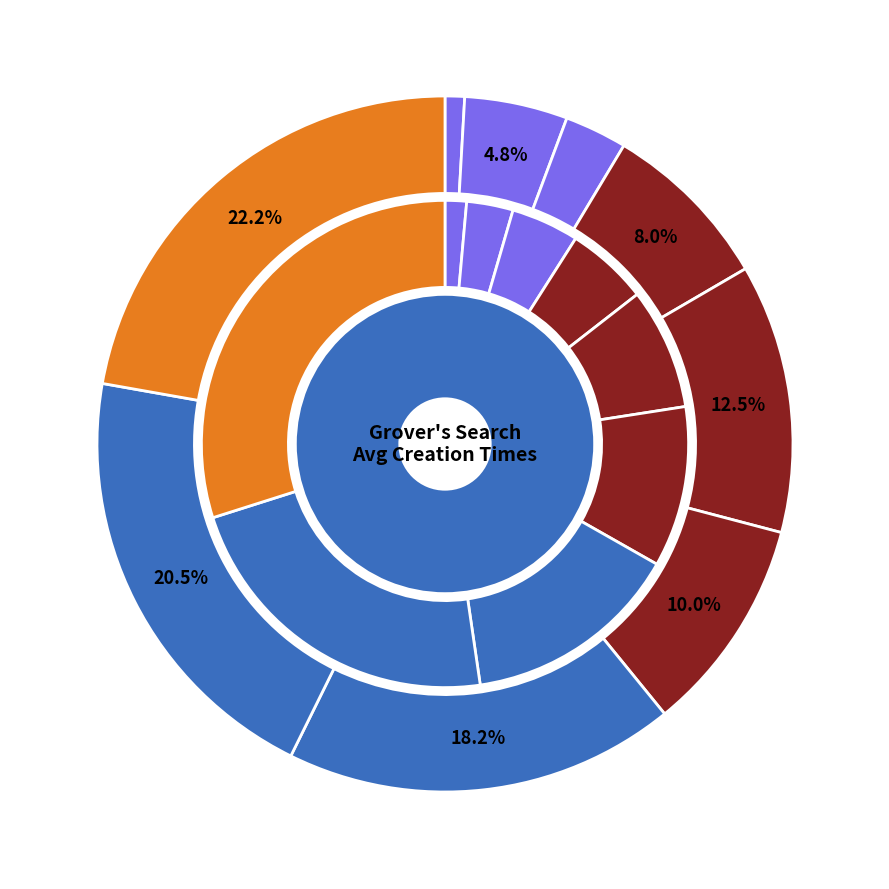

To the nearest percent, what percentage of the pie is 3?

3%